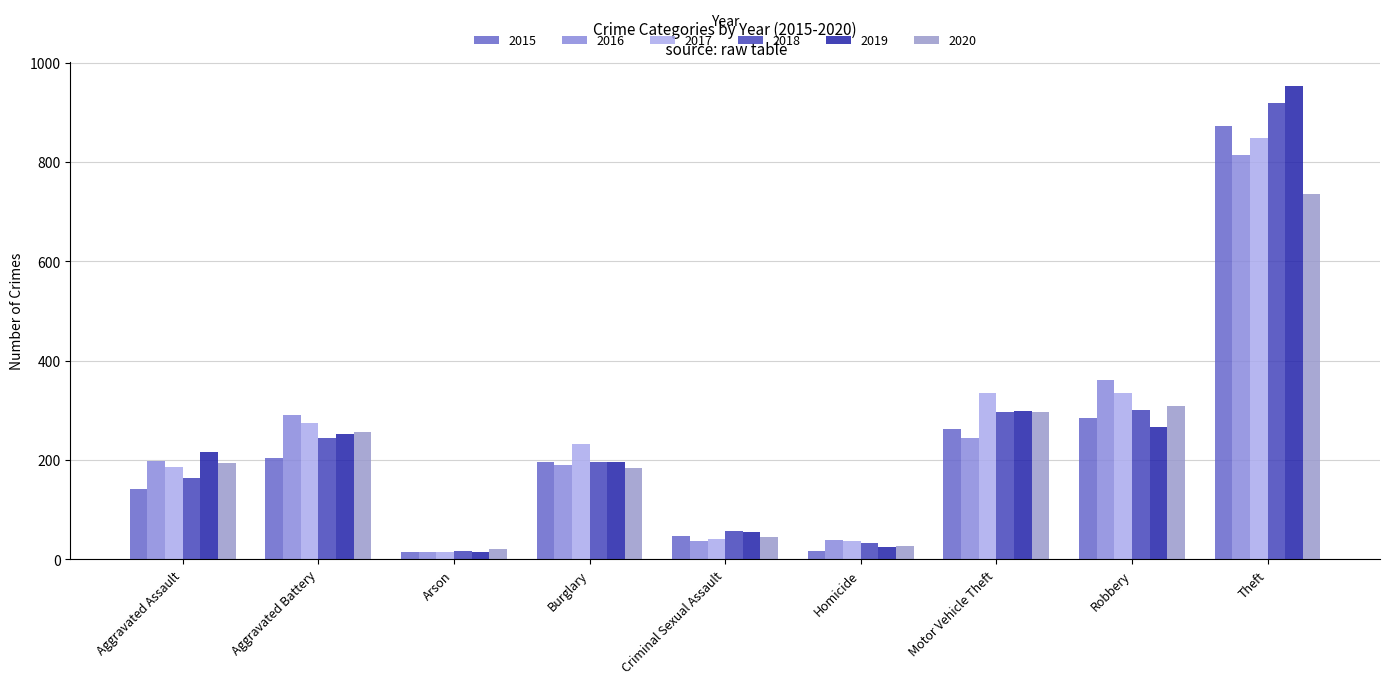

What is the value of the 2018 bar at the 1st from the left?

163